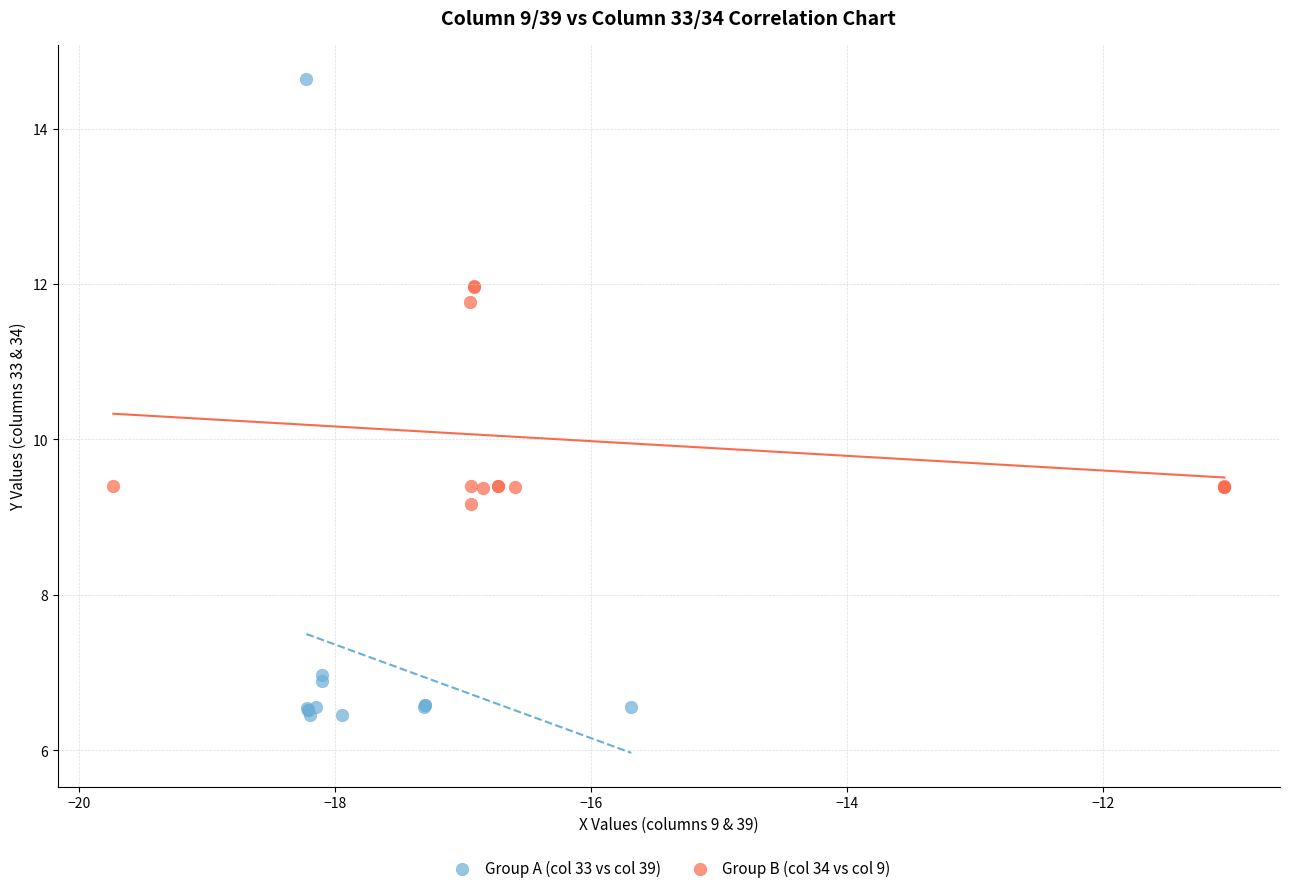

Which series has the widest spread of Y values?

Group A (col 33 vs col 39)